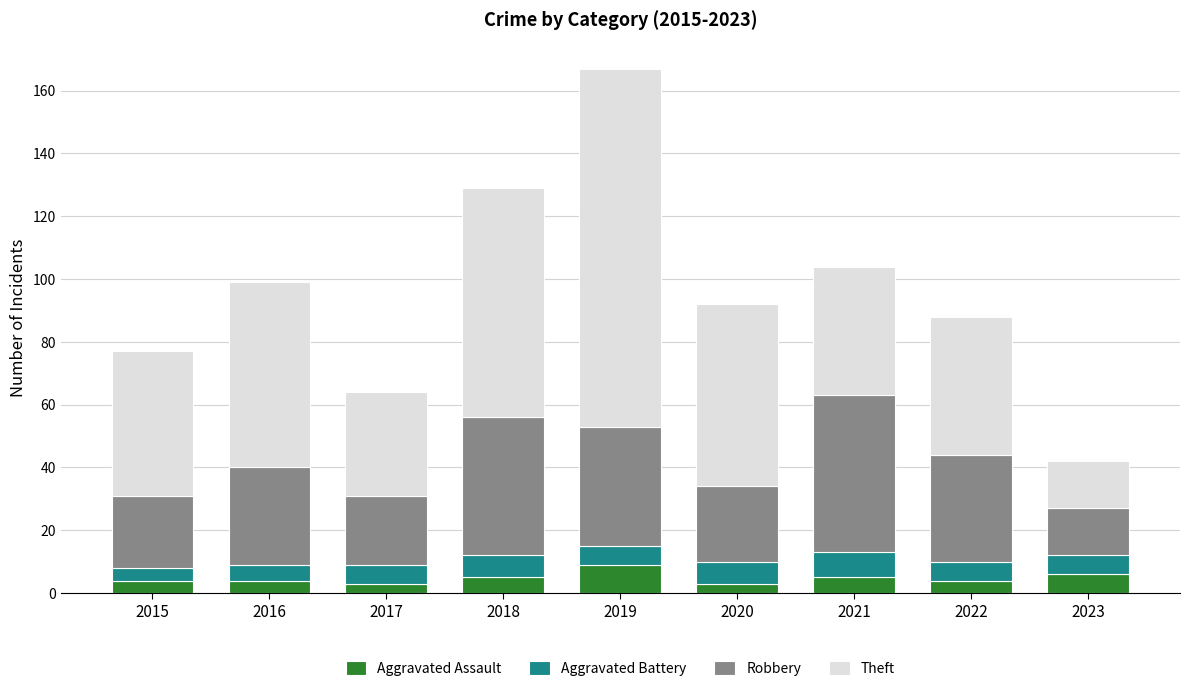

What is the highest value of the Aggravated Assault series?

9